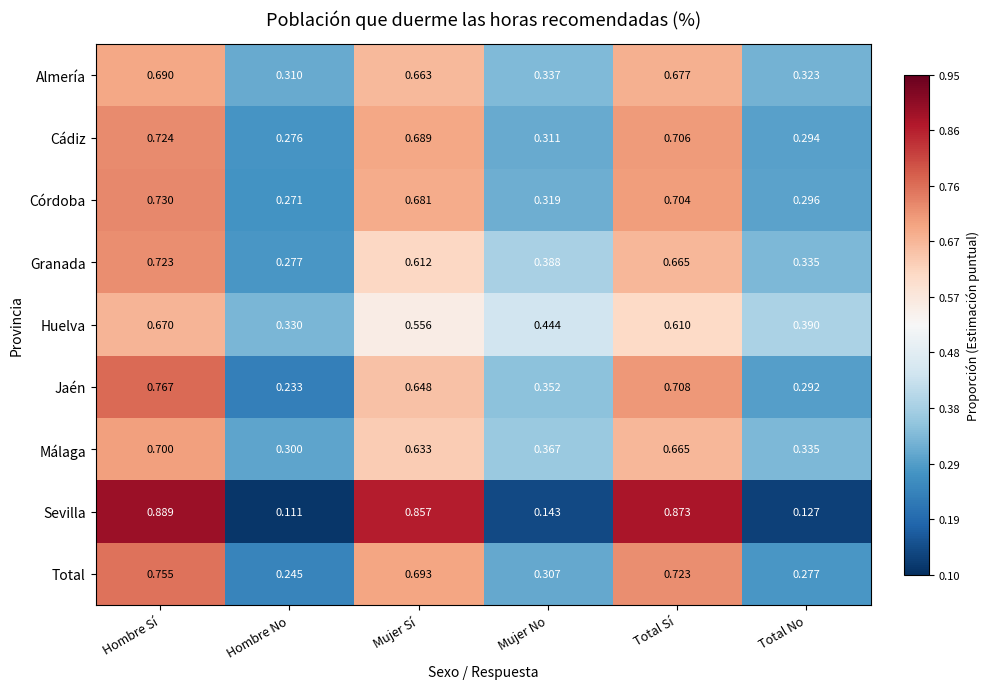

Is the value of Almería at Hombre Sí greater than the value of Sevilla at Total Sí?

No